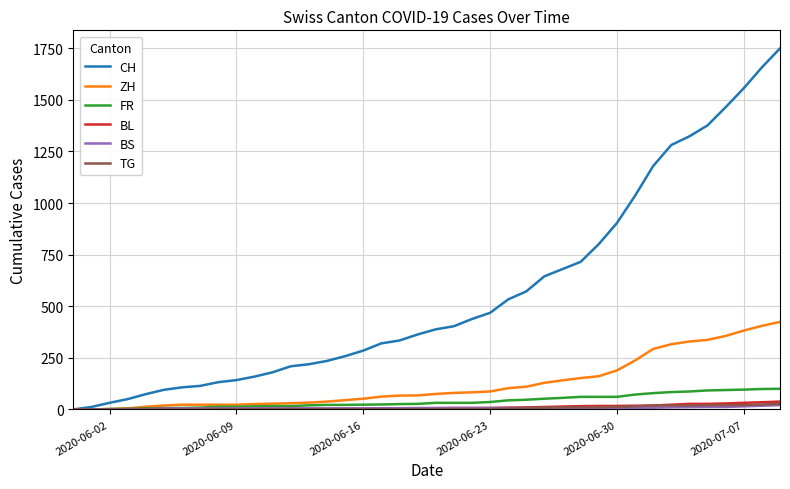

How many lines are shown in the chart?

6